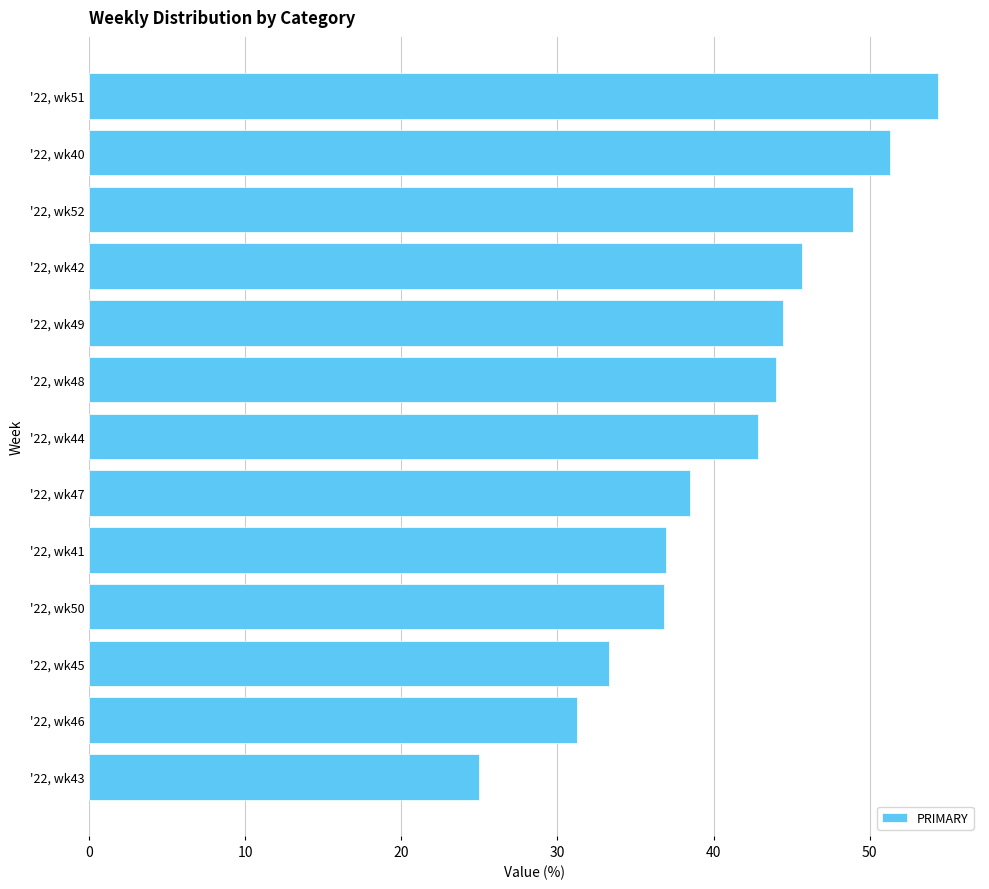

Approximately how many times larger is the value at '22, wk47 compared to '22, wk44?

0.9